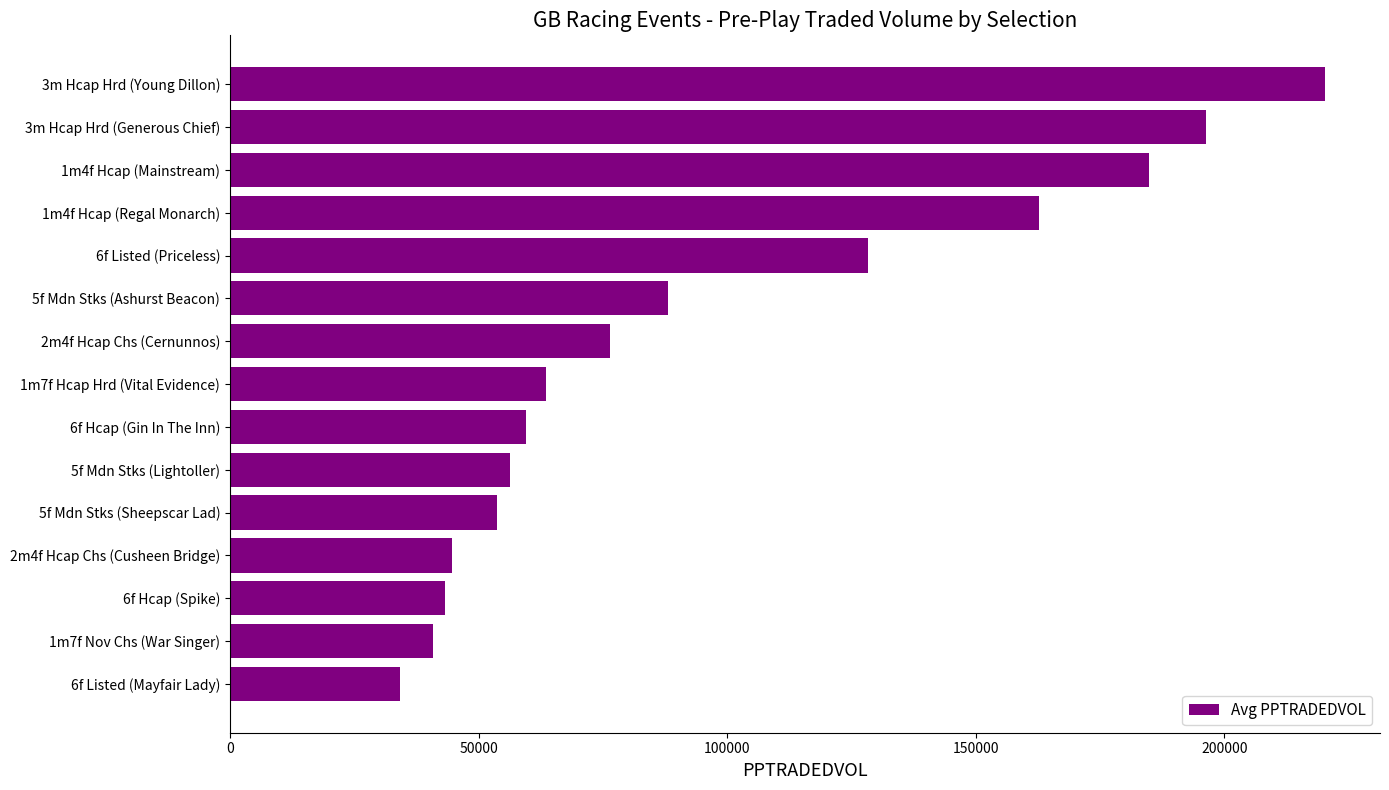

The value at 1m7f Hcap Hrd (Vital Evidence) is 63597.4. True or false?

True